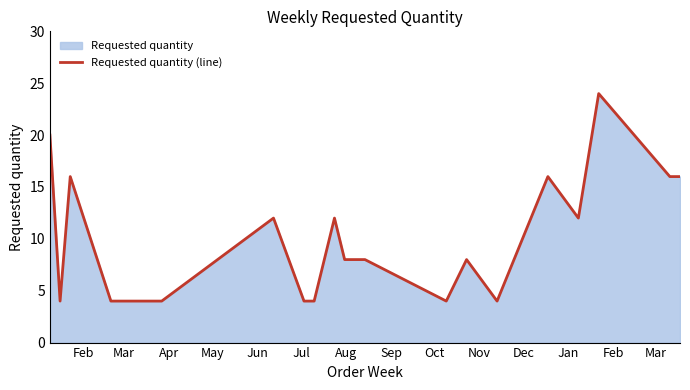

Reading right to left, what are all the values shown in this chart?

16	16	24	12	16	4	8	4	8	8	12	8	4	4	12	4	4	4	4	4	4	16	4	20